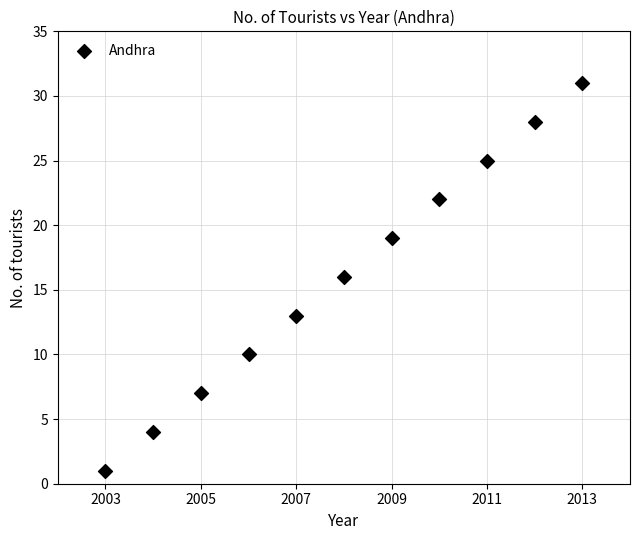

What is the average Y value?

16